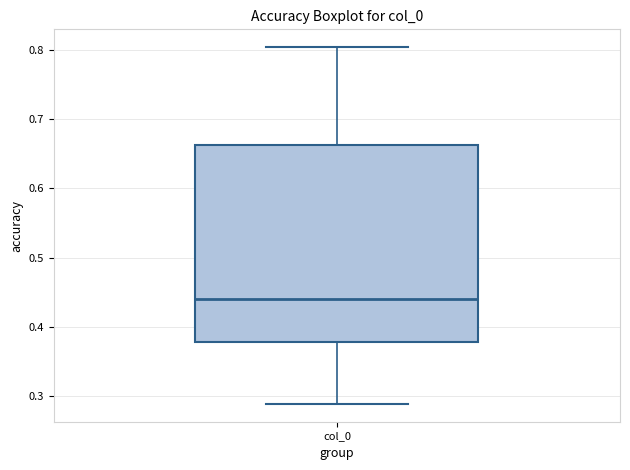

Transcribe this box plot: give where the median line is, the range the box spans, and where the two whiskers end, as read against the y-axis. The values are not printed on the chart, so give them approximately, as read against the axis.

median 0.44, box 0.38 to 0.66, whiskers 0.29 to 0.80